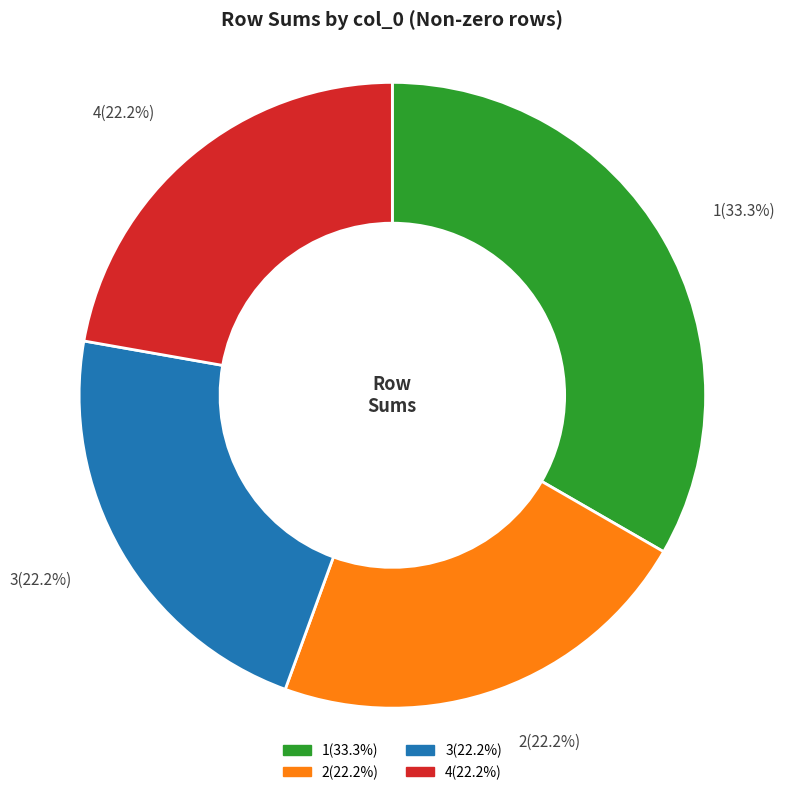

Which slice is the largest?

1